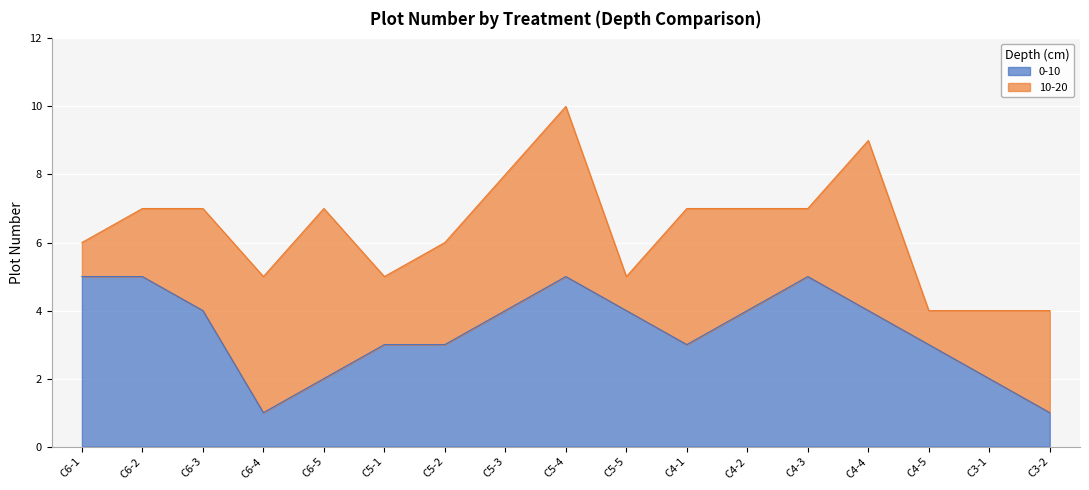

What is the average value?

3